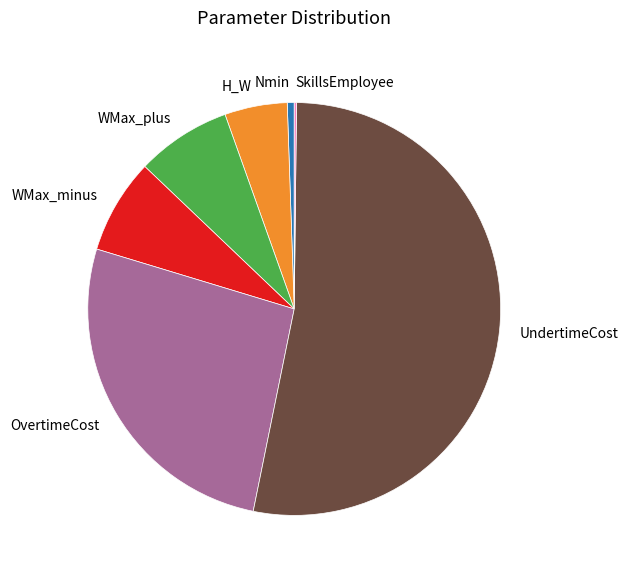

What is the largest slice in the pie chart?

UndertimeCost